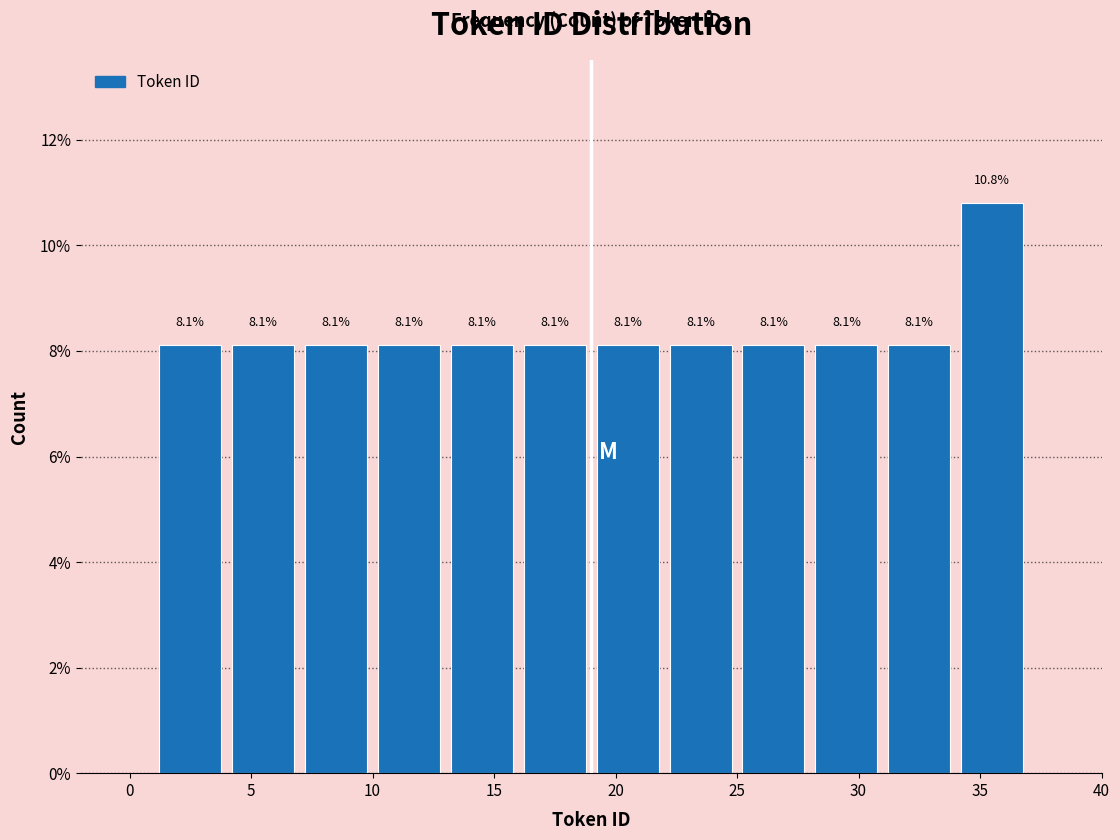

Reading left to right, transcribe this chart: for each bar, give the range it covers on the x-axis and its height.

1 to 4: 8.1
4 to 7: 8.1
7 to 10: 8.1
10 to 13: 8.1
13 to 16: 8.1
16 to 19: 8.1
19 to 22: 8.1
22 to 25: 8.1
25 to 28: 8.1
28 to 31: 8.1
31 to 34: 8.1
34 to 37: 10.8